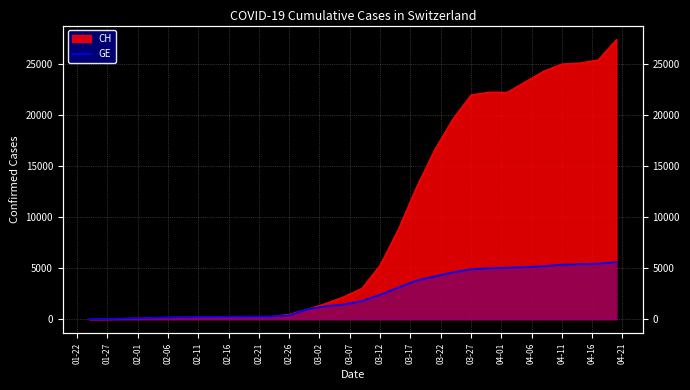

How many data points are above 1800?

14